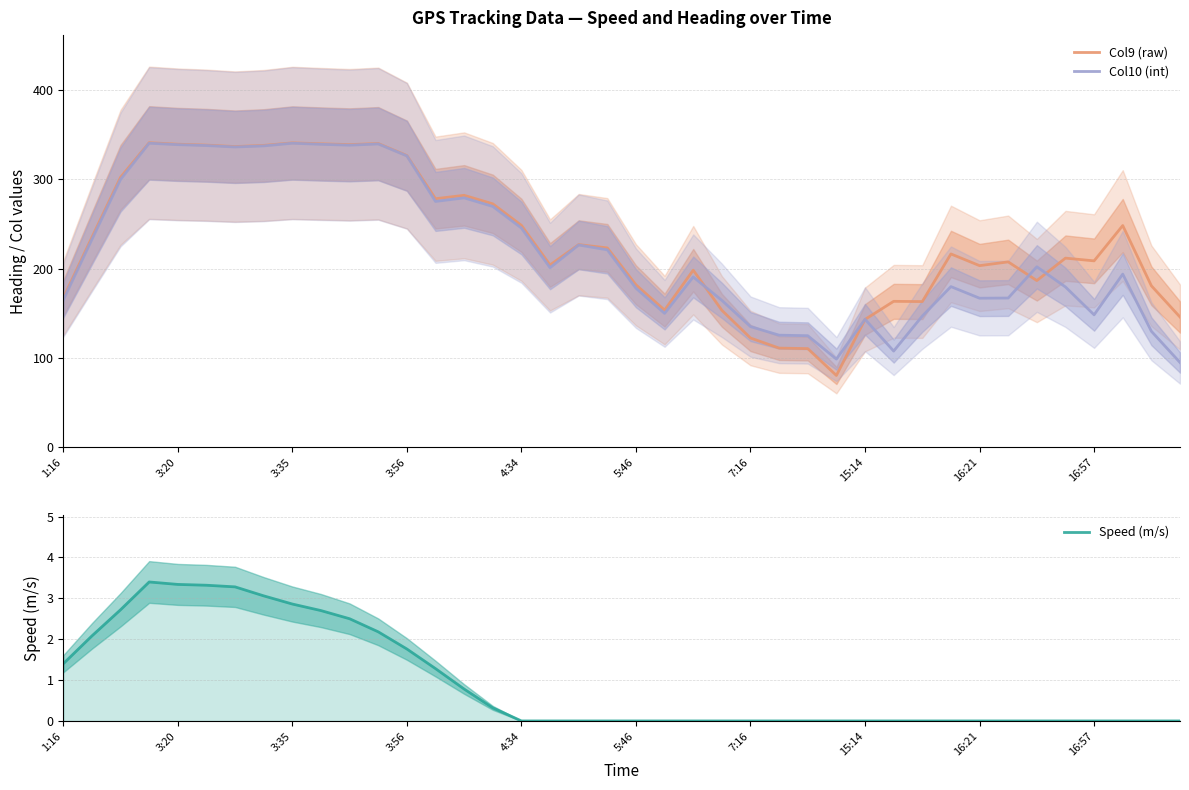

How many lines are shown in the chart?

3